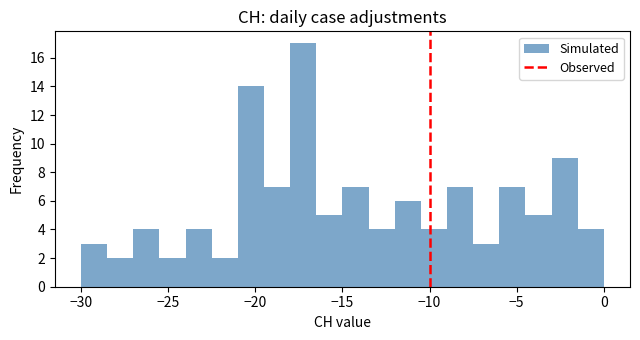

Read against the x-axis, roughly where is the centre of the tallest bar?

-17.0